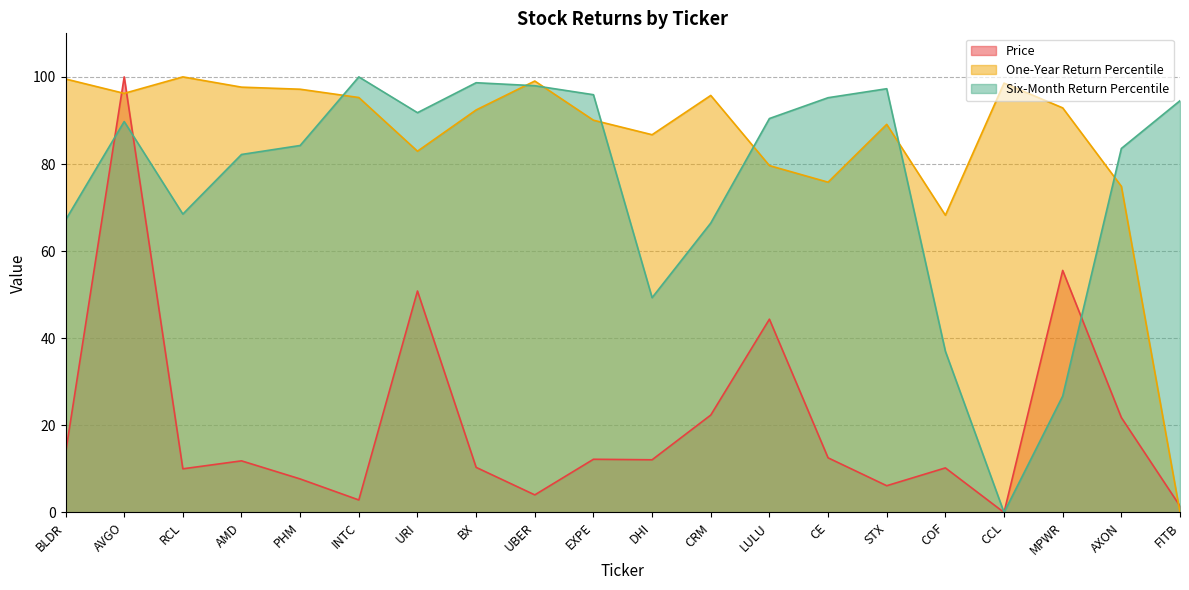

What is the label of the 11th point from the right?

EXPE